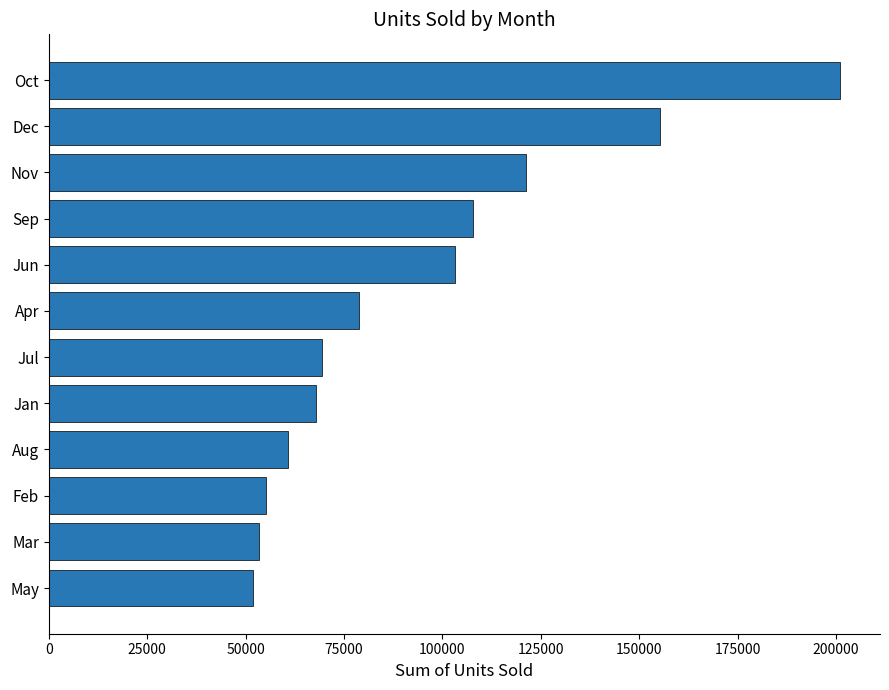

Reading bottom to top, list all the values displayed in this chart.

51771	53420	55115	60705	67841	69355	78893	103302	107881	121131	155306	201104